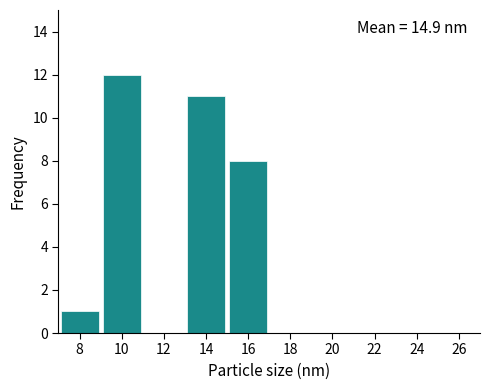

Reading left to right, extract all data points from this chart.

8=1	10=12	12=0	14=11	16=8	18=0	20=0	22=0	24=0